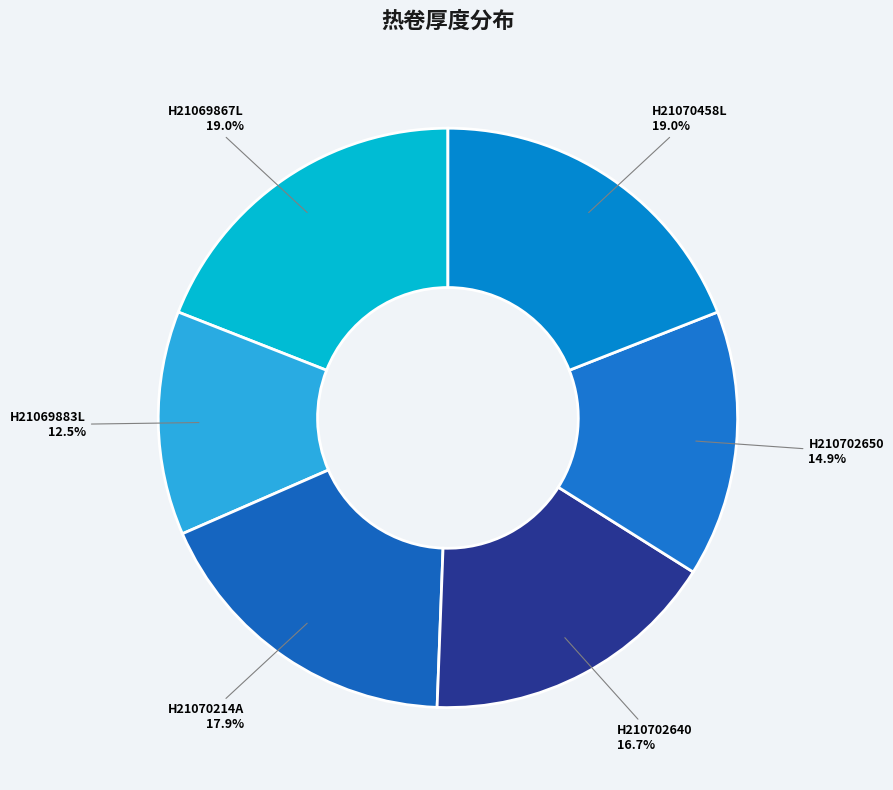

True or false: H210702650 accounts for 15% of the total.

True